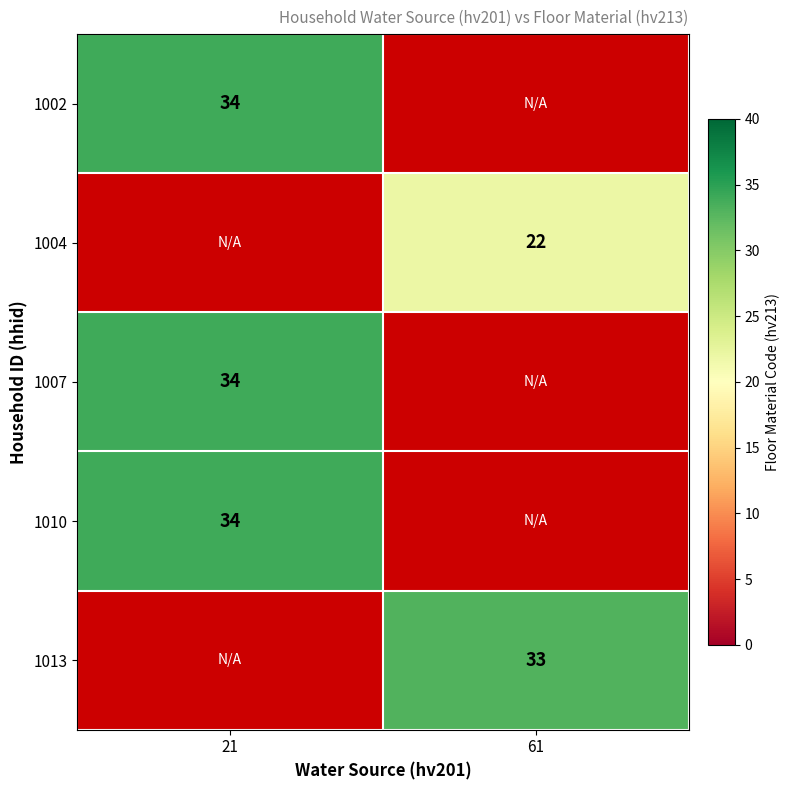

Is it true that 1004 equals 22 at 61?

True